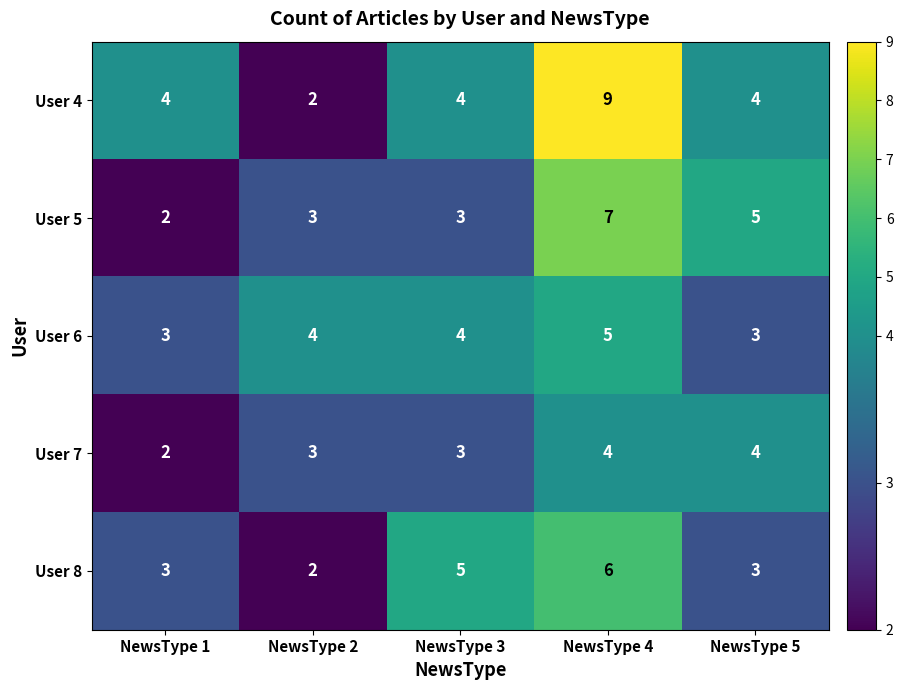

How many User 8 values are between 3 and 5?

3